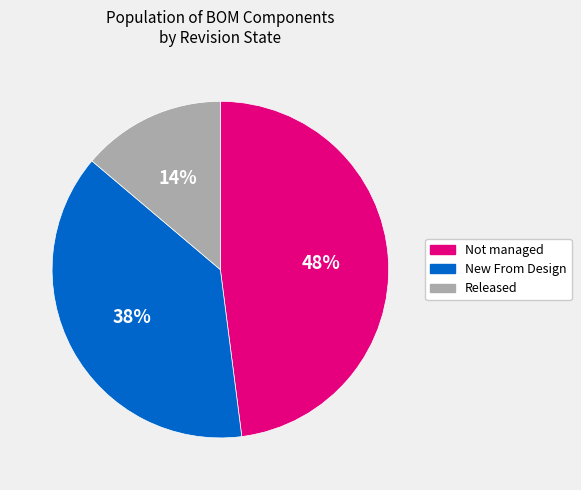

Do Released and Not managed together represent more than half of the pie?

Yes